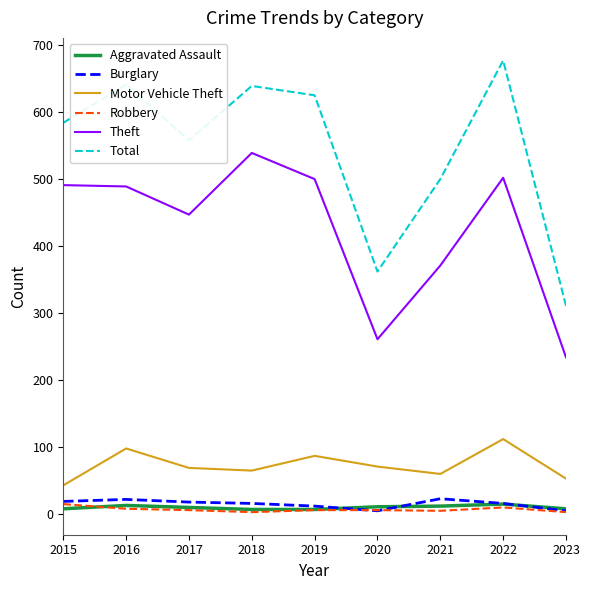

True or false: Theft has a value of 261 at 2020.

True